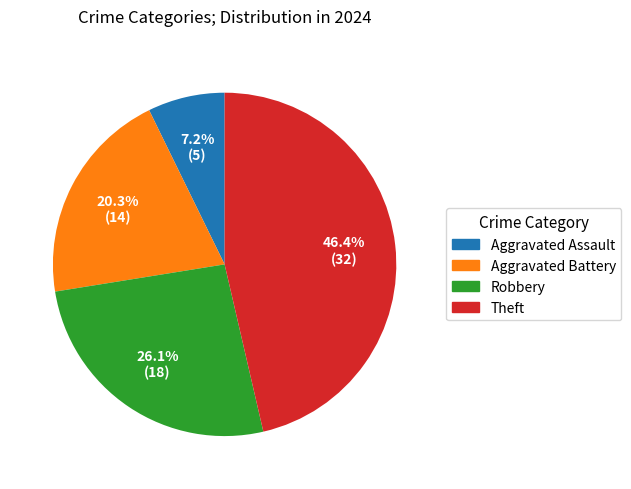

Is there any slice that represents more than half of the pie?

No